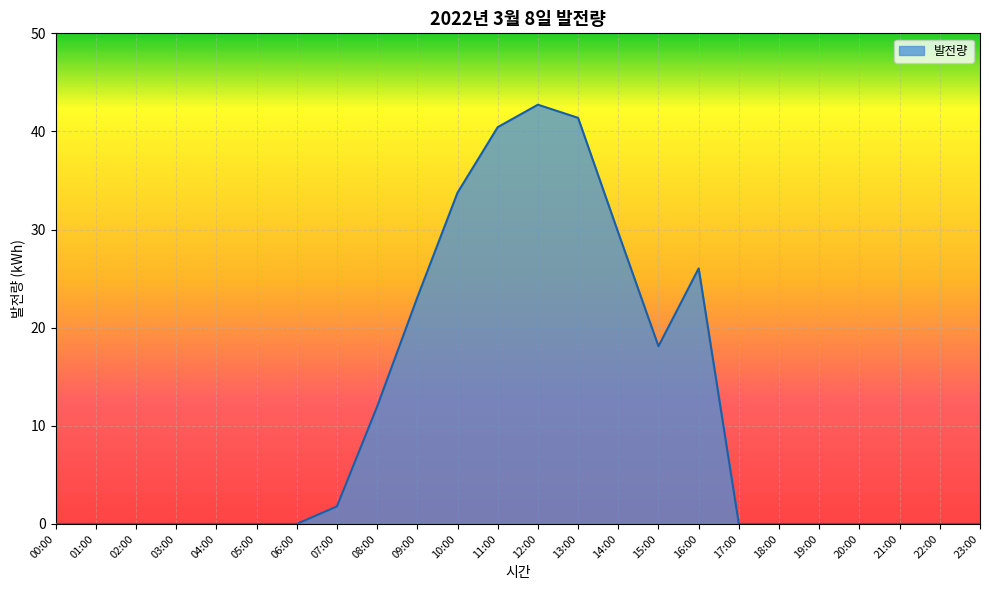

Which has a higher value, 09:00 or 04:00?

09:00